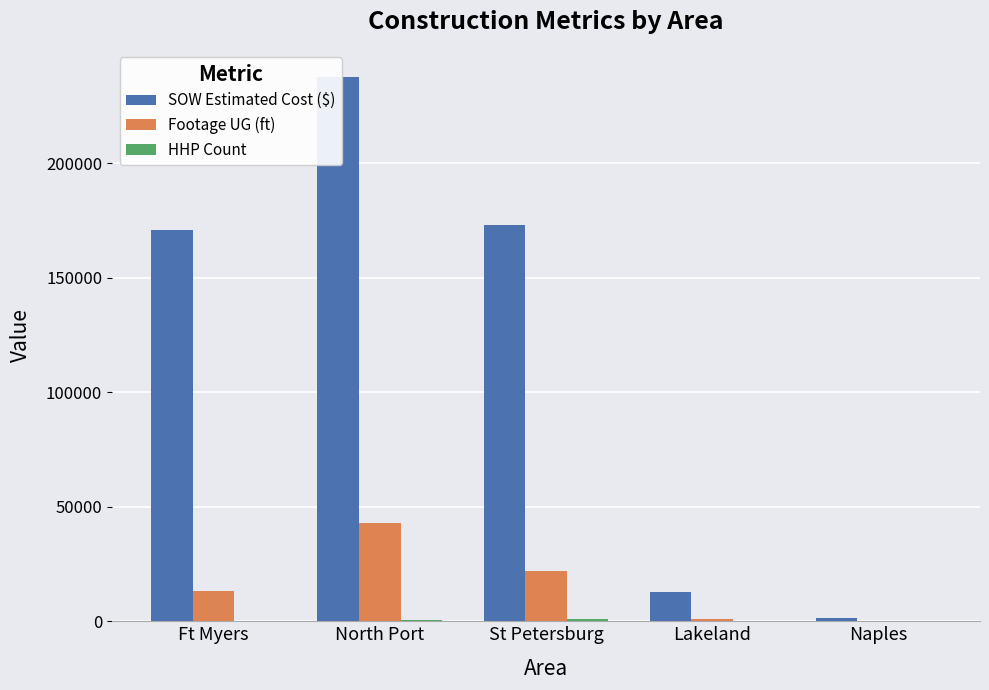

Reading left to right, list all the values displayed in this chart.

SOW Estimated Cost ($): Ft Myers=170870.5	North Port=237758.9	St Petersburg=173042.4	Lakeland=12886.4	Naples=1343.9
Footage UG (ft): Ft Myers=13411.0	North Port=42981.0	St Petersburg=22048.0	Lakeland=884.0	Naples=74.0
HHP Count: Ft Myers=0.0	North Port=605.0	St Petersburg=843.0	Lakeland=0.0	Naples=0.0